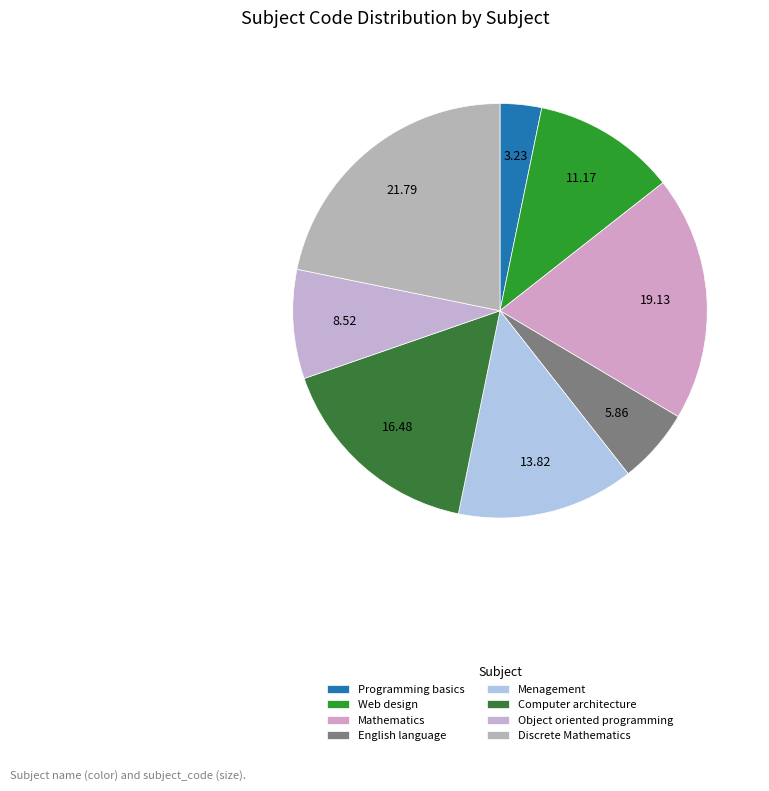

Count the number of slices in the pie.

8